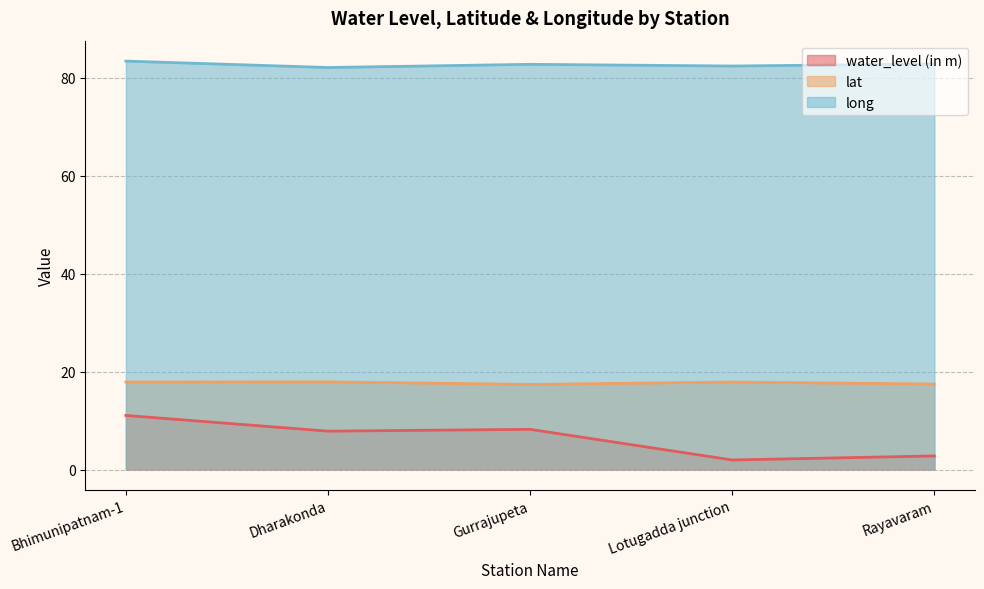

What is the average value of the long series?

82.7